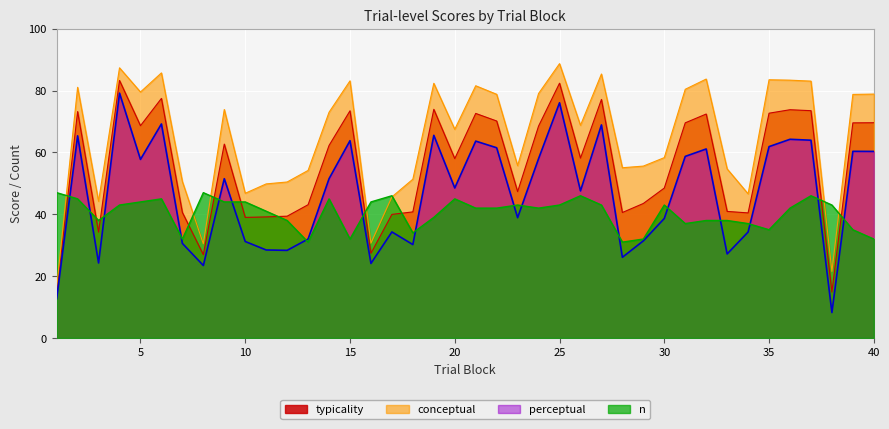

Which series has the largest total across all categories?

conceptual